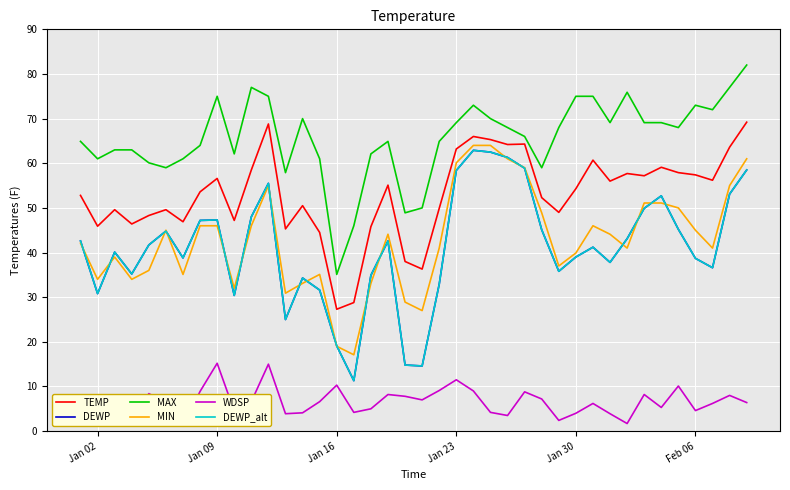

True or false: MAX has a value of 14.0 at Jan 30.

False